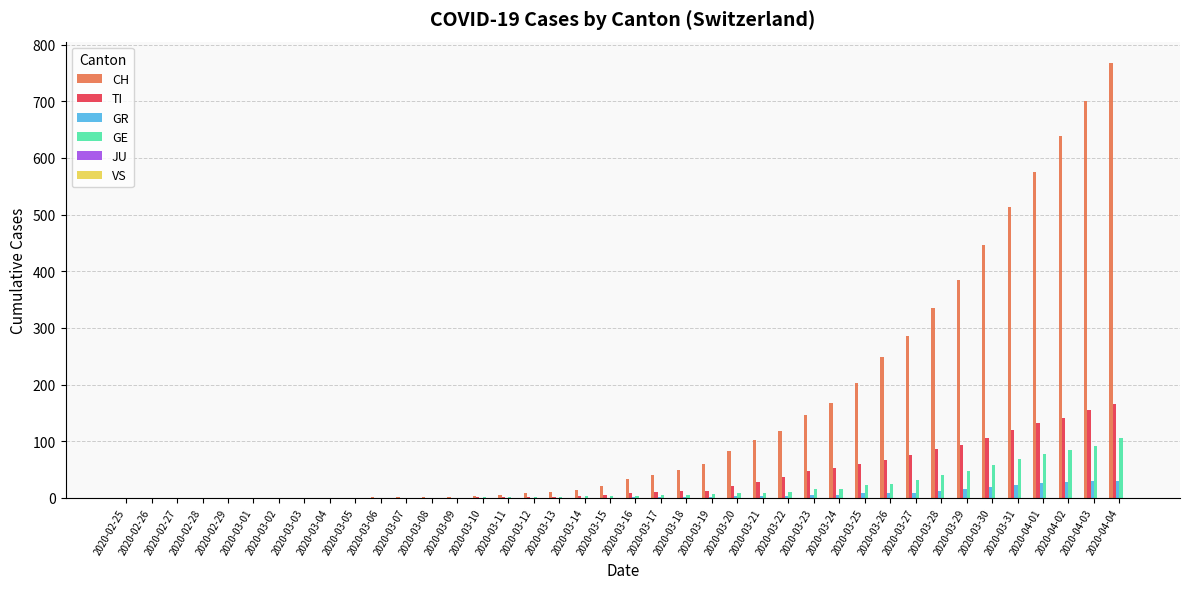

What is the greatest value displayed?

767